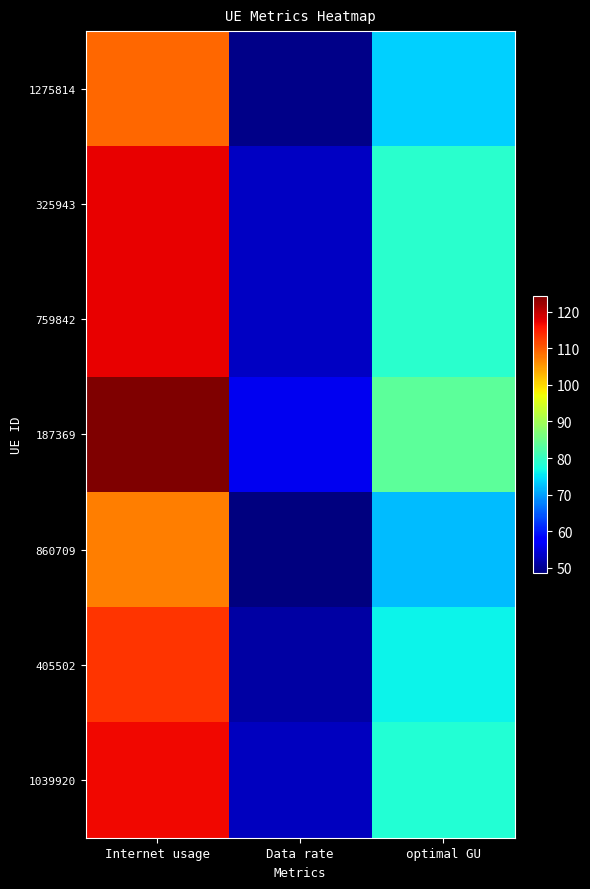

Which series has the largest total across all categories?

187369